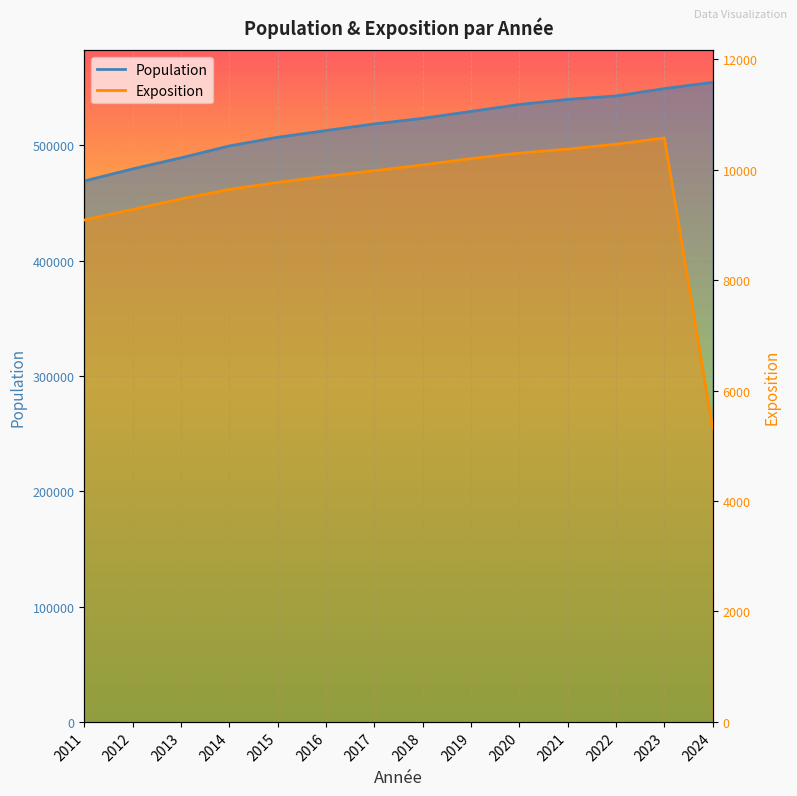

What is the sum of all Exposition values?

134450.6